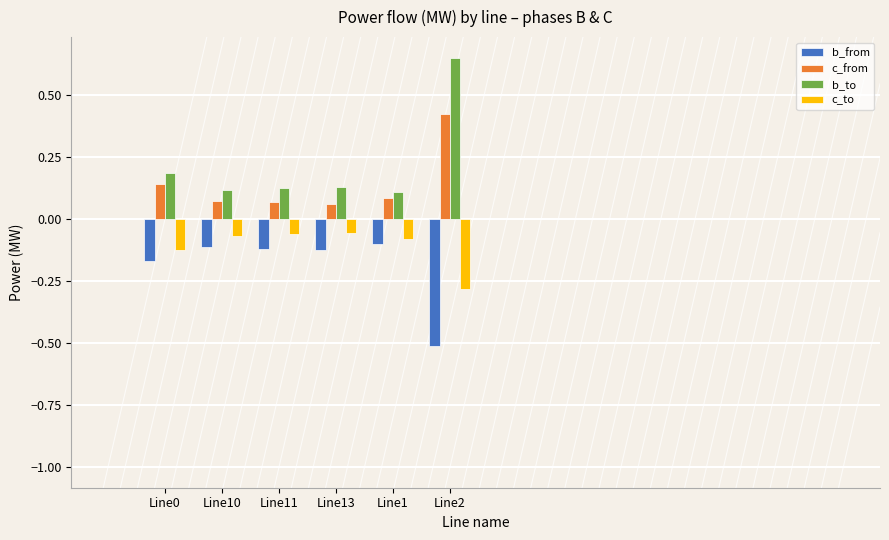

Count the c_from values in the range 0 to 1.

6